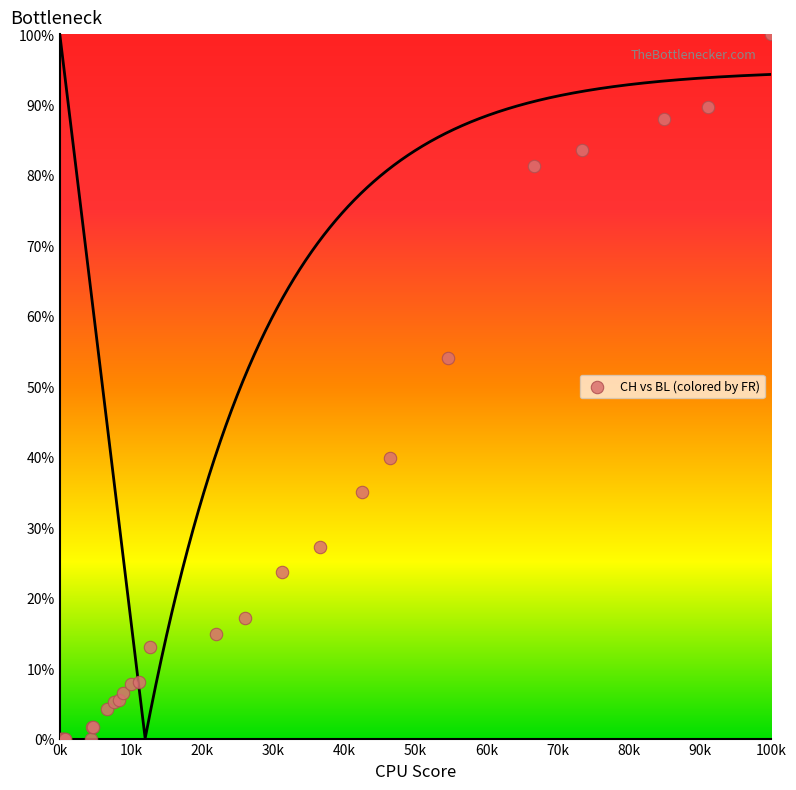

What Y value in the scatter plot is closest to 50?

54.0